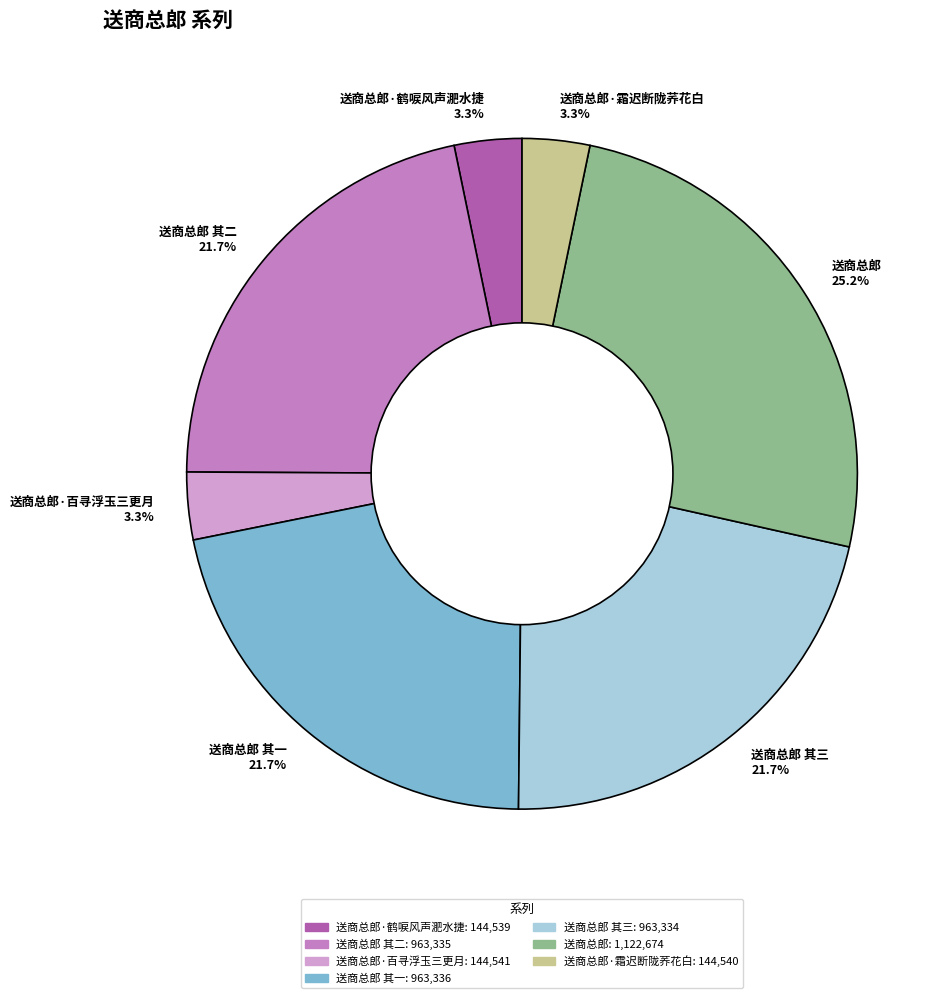

What is the largest slice in the pie chart?

送商总郎